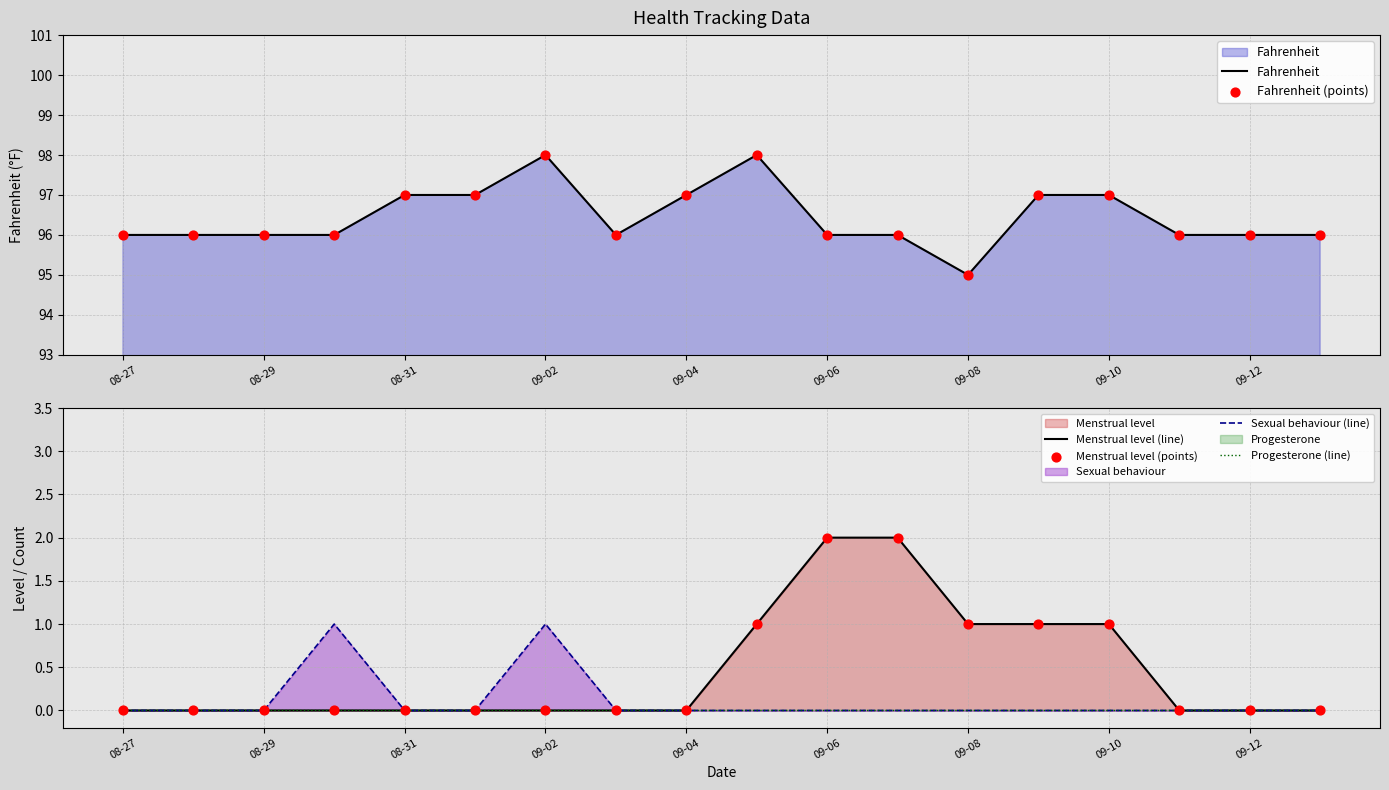

Which series has the largest Y range (max minus min)?

Fahrenheit